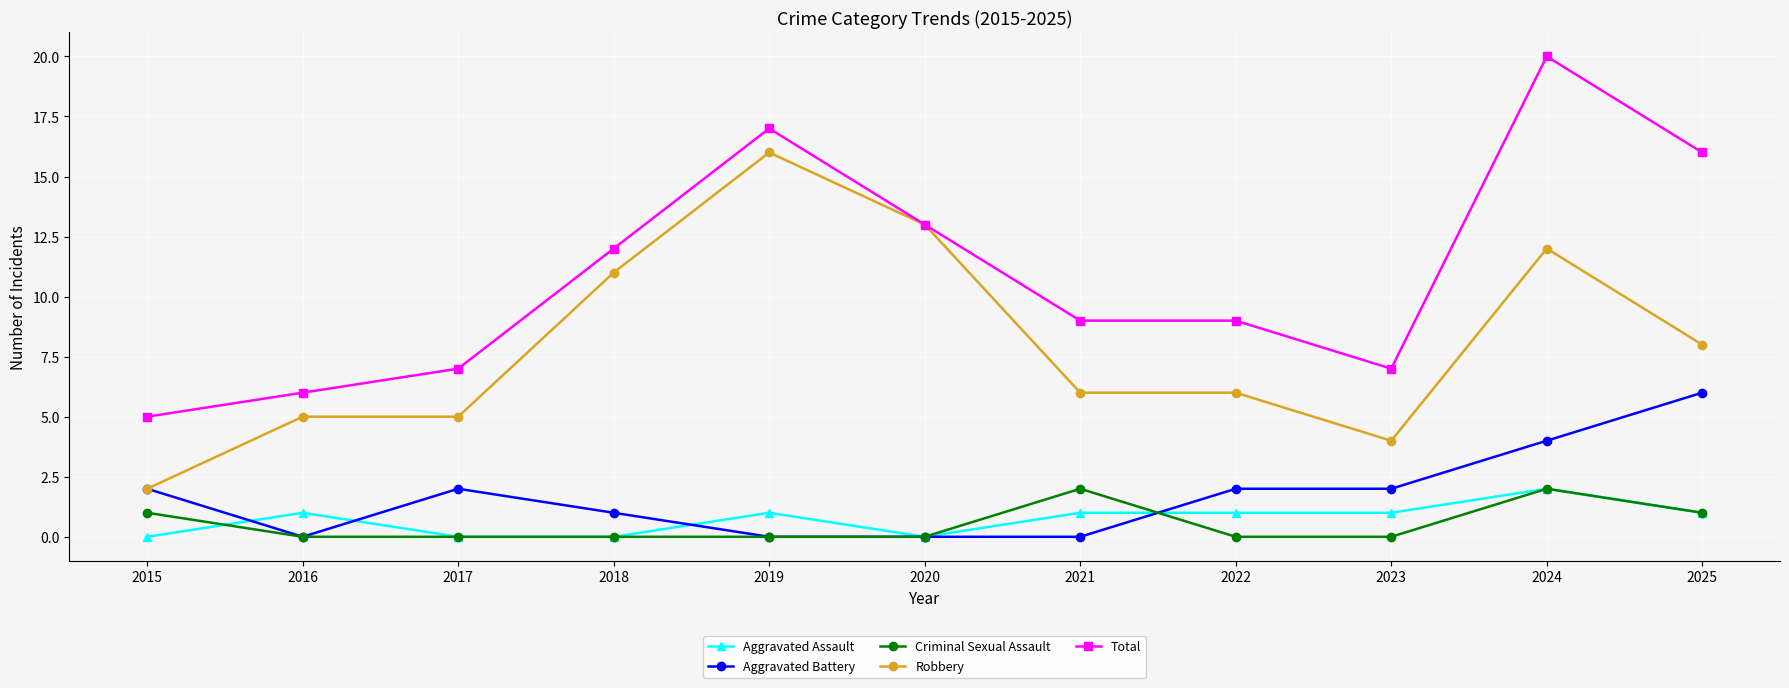

How many Aggravated Battery values are between 0 and 2?

9